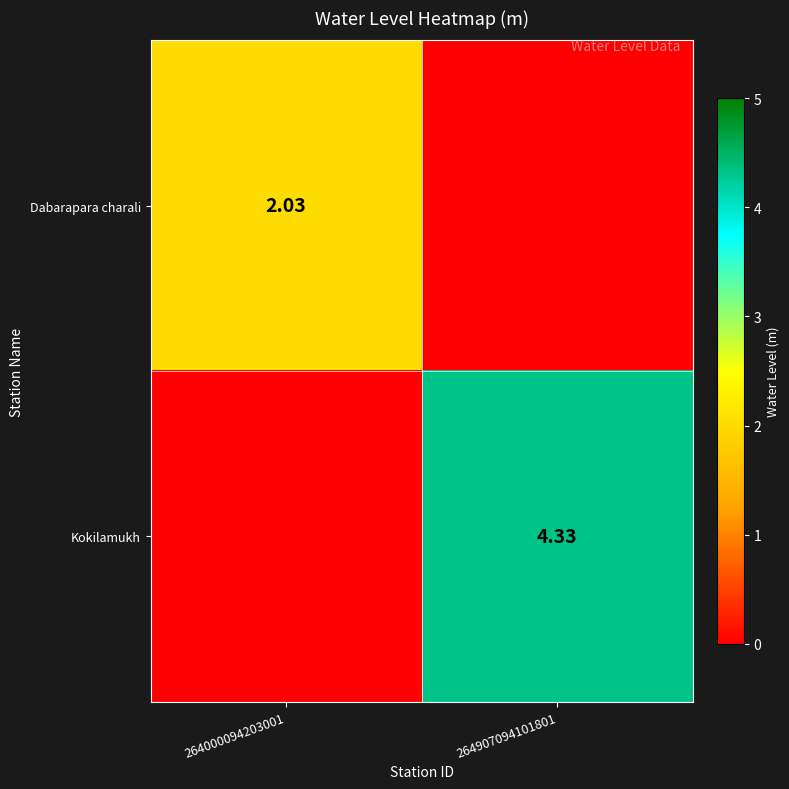

What is the sum of all Dabarapara charali values?

2.0